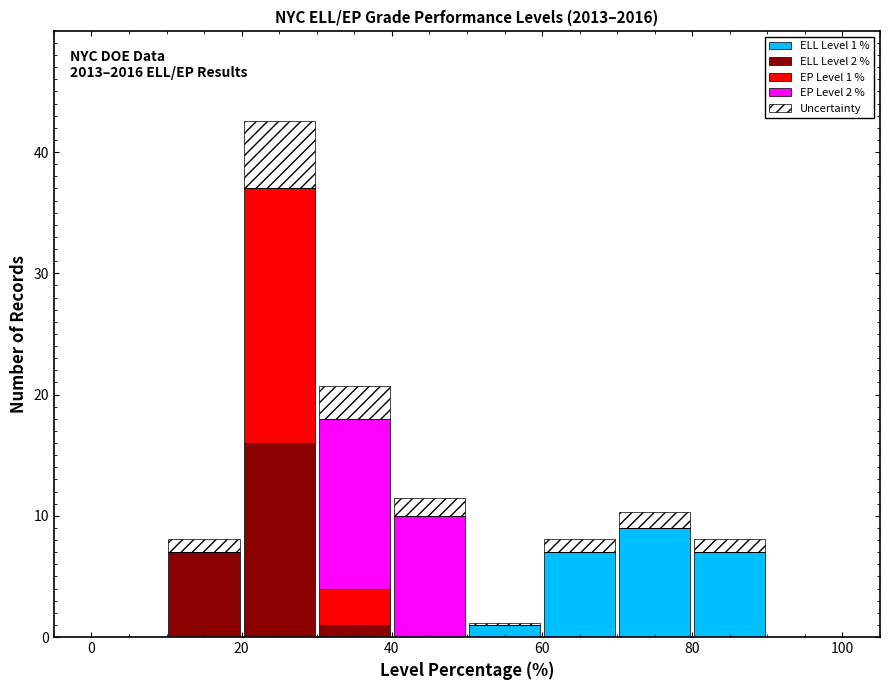

Which range on the x-axis has the tallest stacked bar (by total height)?

20 to 30